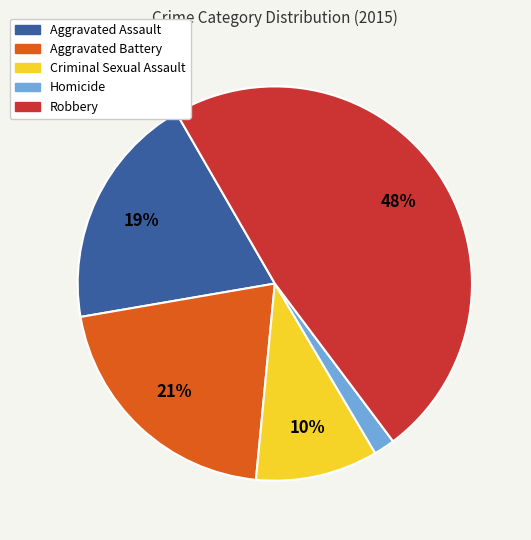

Between Homicide and Aggravated Assault, which is larger?

Aggravated Assault